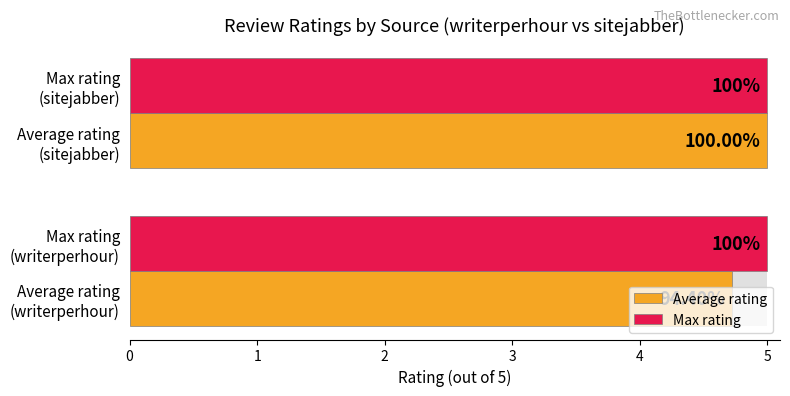

What is the minimum value for Average rating?

4.7